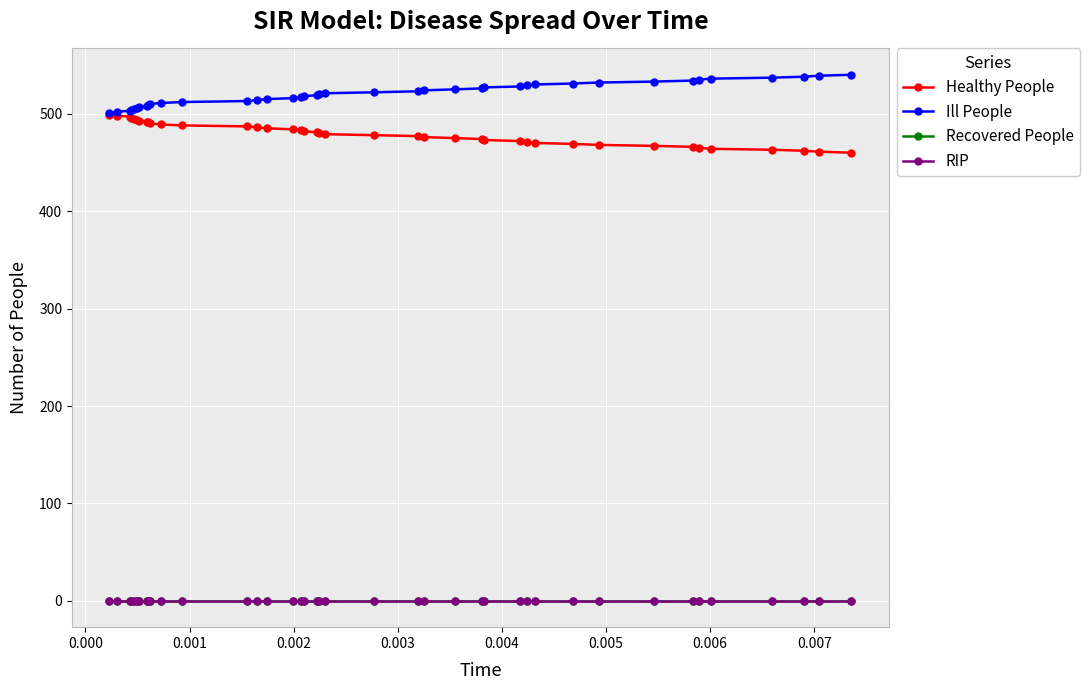

At how many categories does at least one series exceed 395?

40